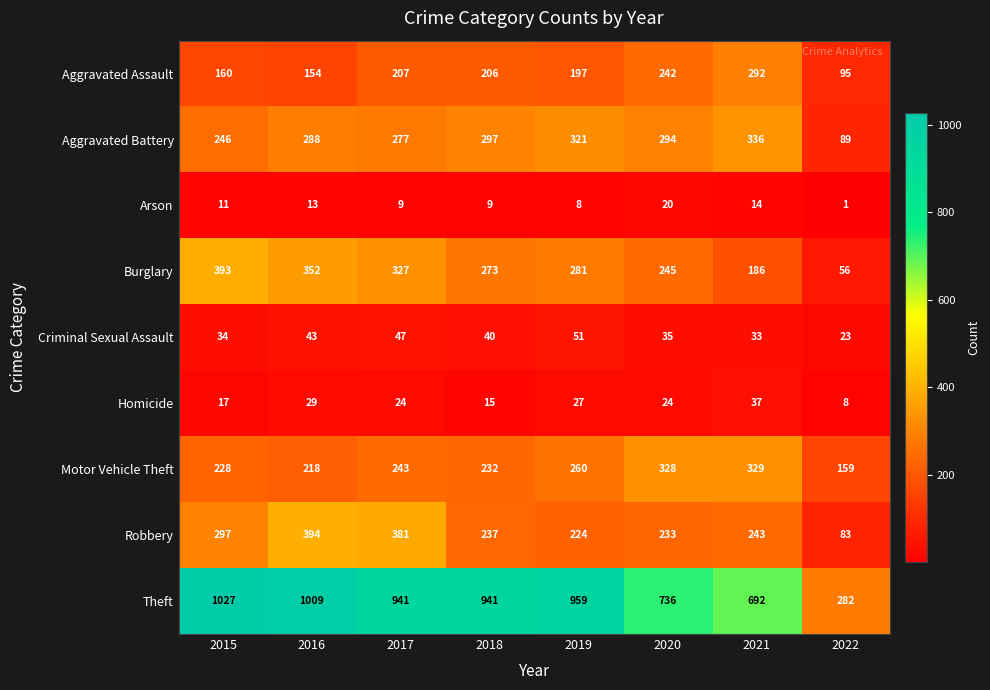

Count the number of data series in this chart.

9